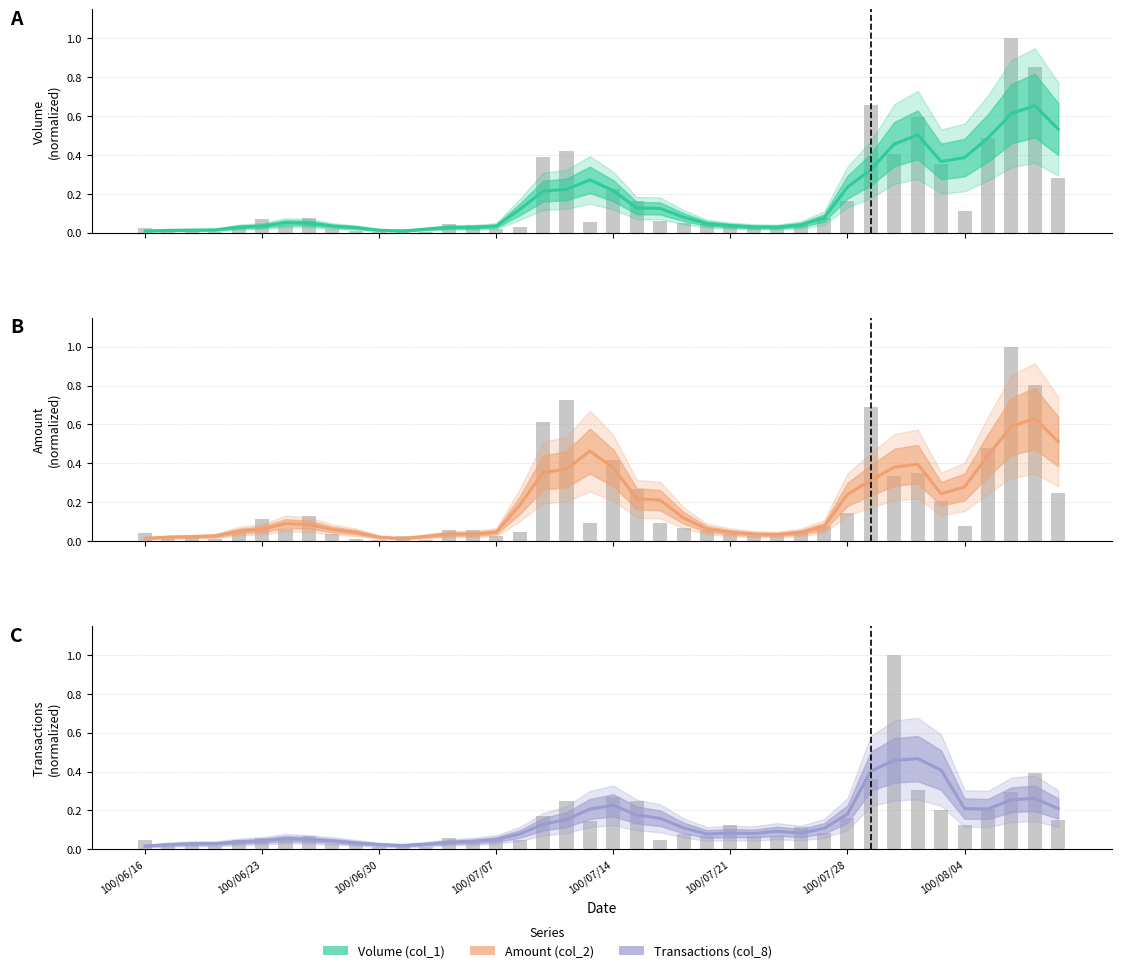

Are the bars horizontal?

No